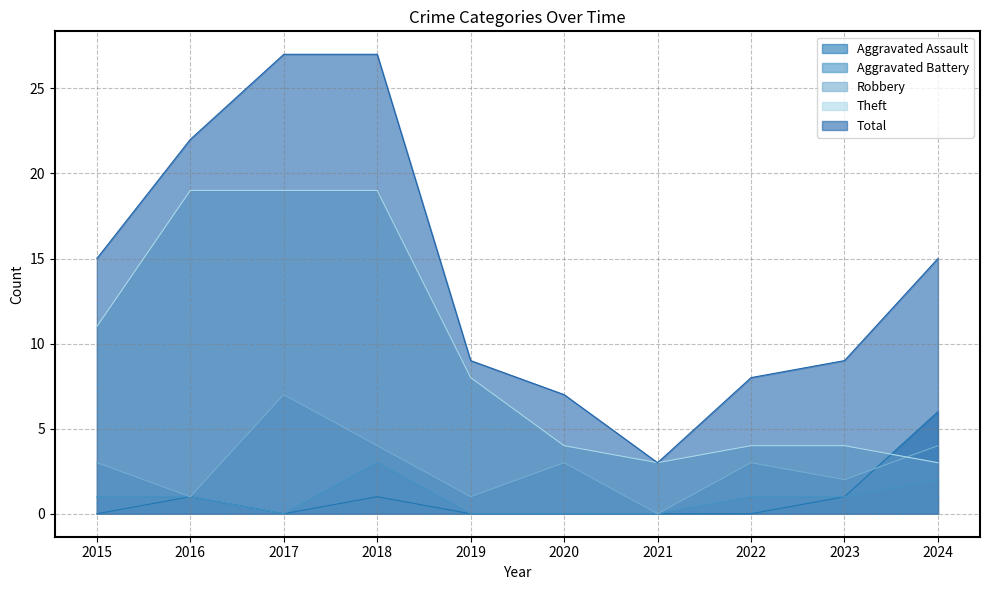

Reading left to right, what are all the values shown in this chart?

Aggravated Assault: 2015=0	2016=1	2017=0	2018=1	2019=0	2020=0	2021=0	2022=0	2023=1	2024=6
Aggravated Battery: 2015=1	2016=1	2017=0	2018=3	2019=0	2020=0	2021=0	2022=1	2023=1	2024=2
Robbery: 2015=3	2016=1	2017=7	2018=4	2019=1	2020=3	2021=0	2022=3	2023=2	2024=4
Theft: 2015=11	2016=19	2017=19	2018=19	2019=8	2020=4	2021=3	2022=4	2023=4	2024=3
Total: 2015=15	2016=22	2017=27	2018=27	2019=9	2020=7	2021=3	2022=8	2023=9	2024=15